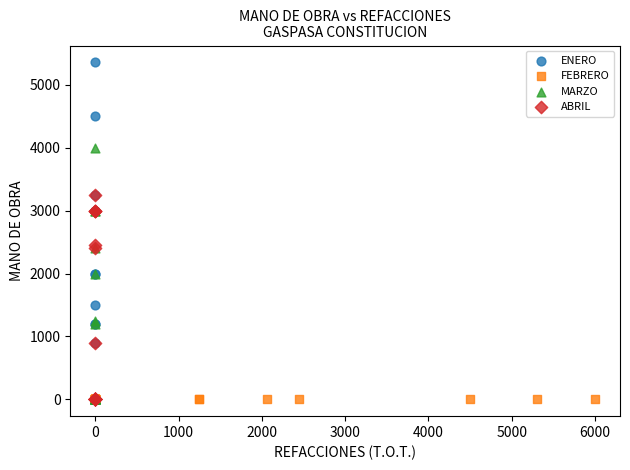

Which series contains the highest Y value?

ENERO